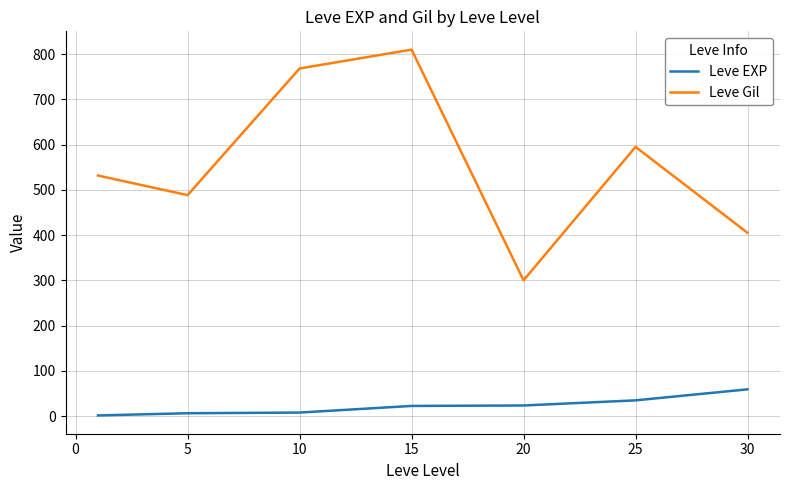

True or false: Leve Gil and Leve EXP intersect in this chart.

False